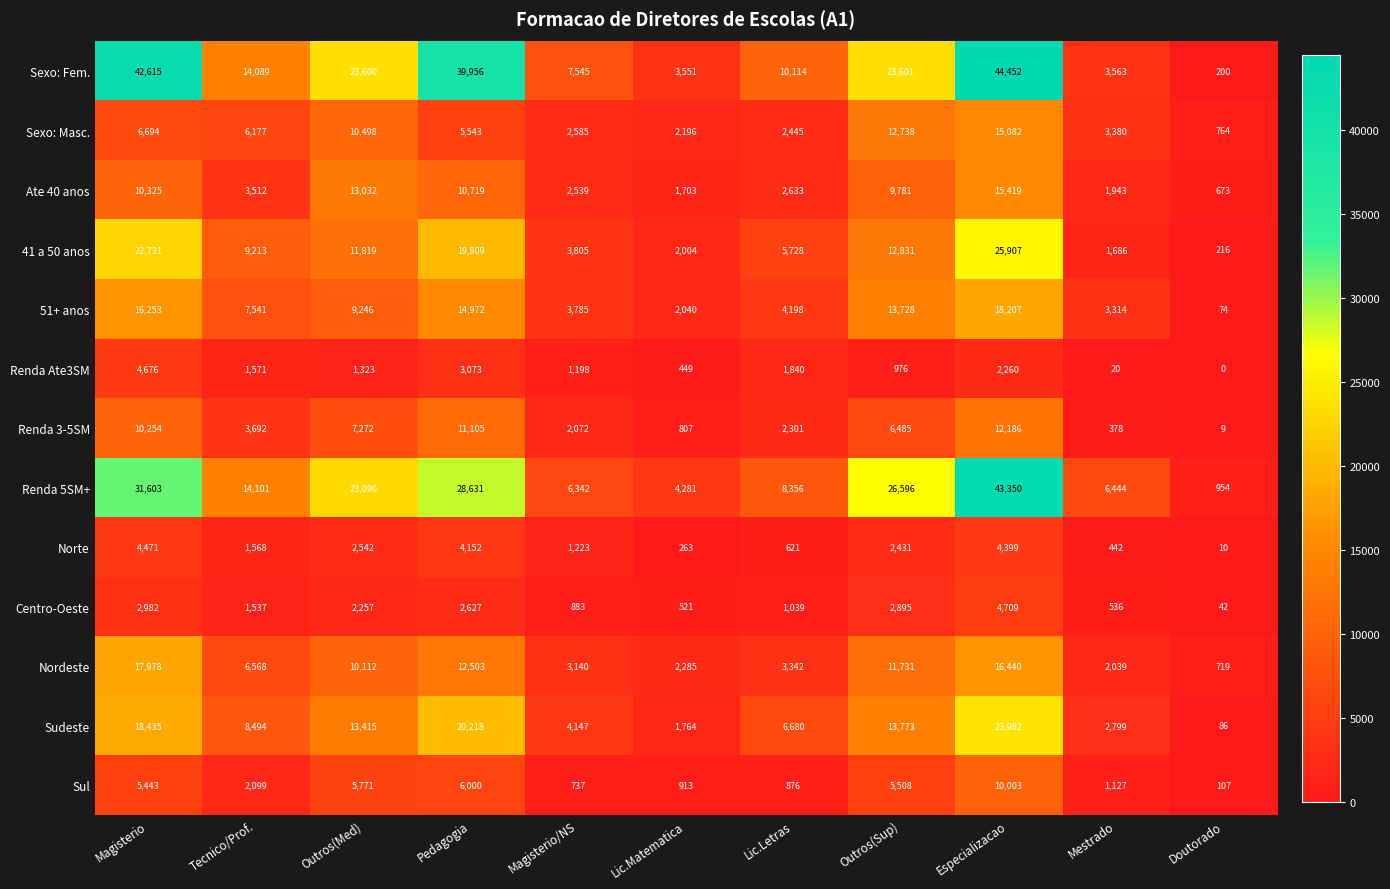

How many data points does each series have?

11